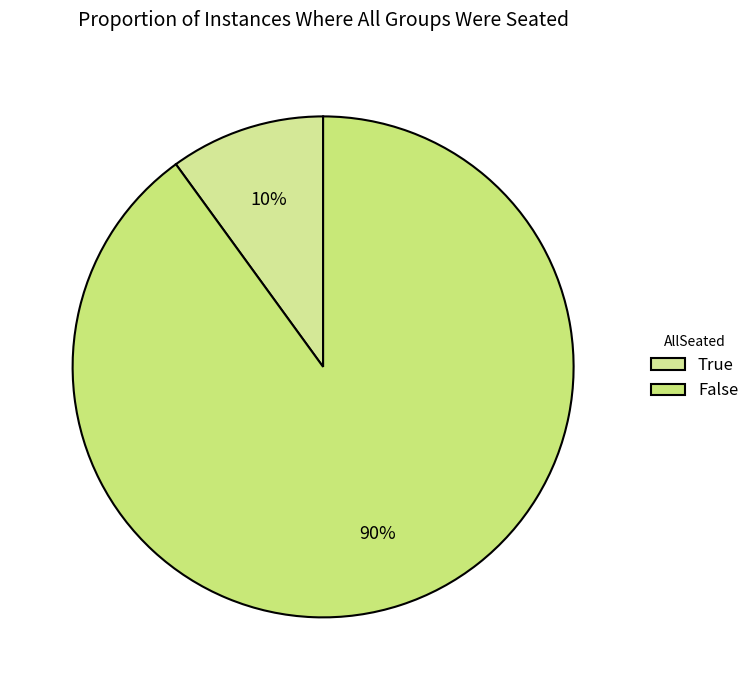

What percentage do True and False together represent?

100.0%